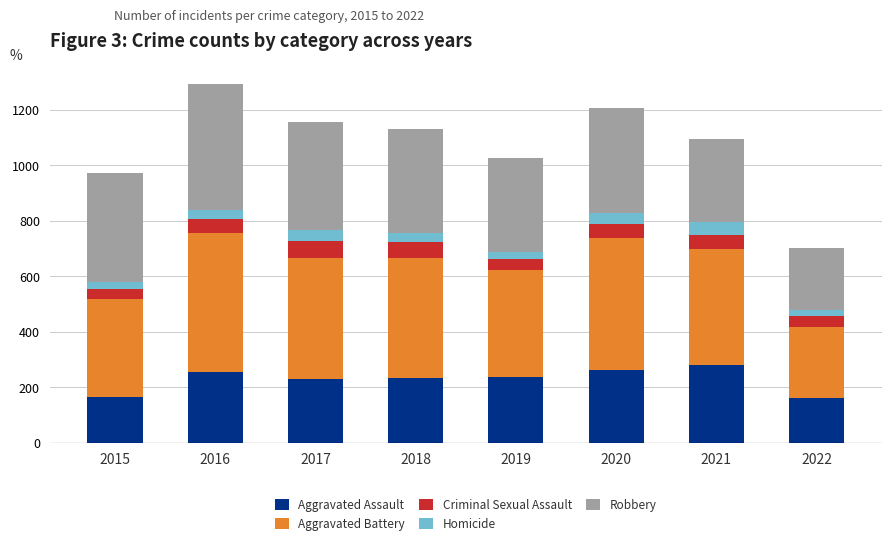

What is the highest value of the Aggravated Assault series?

279